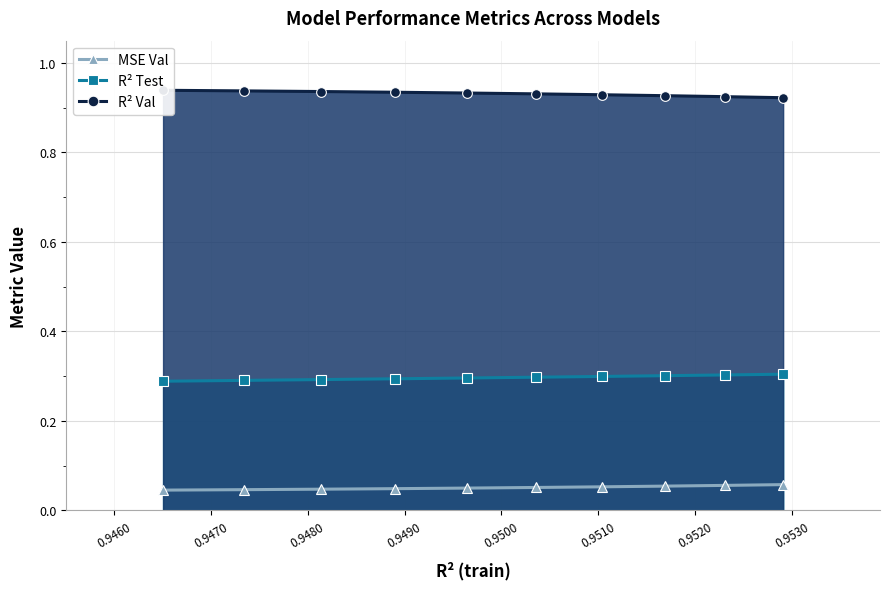

Count the R² Test values in the range 0 to 1.

10